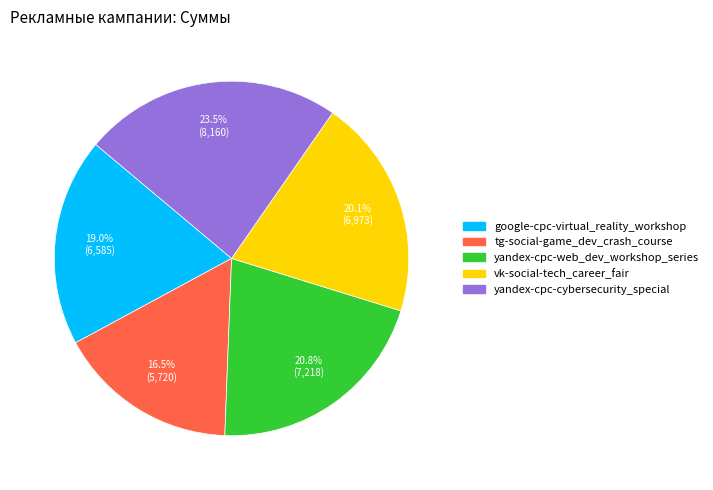

What is the ratio of the value at vk-social-tech_career_fair to the value at yandex-cpc-cybersecurity_special?

0.9